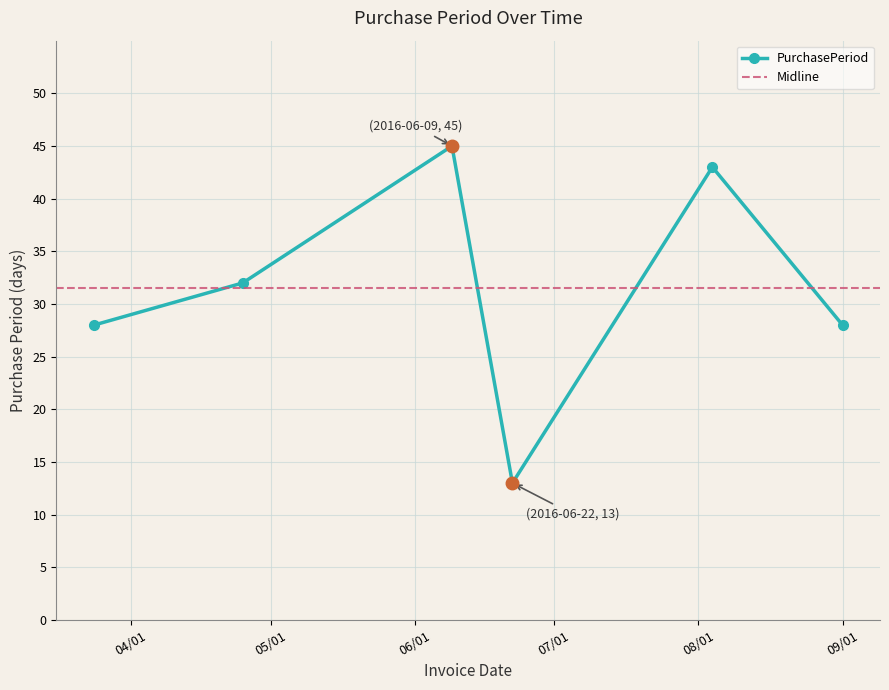

How many values exceed 32?

2